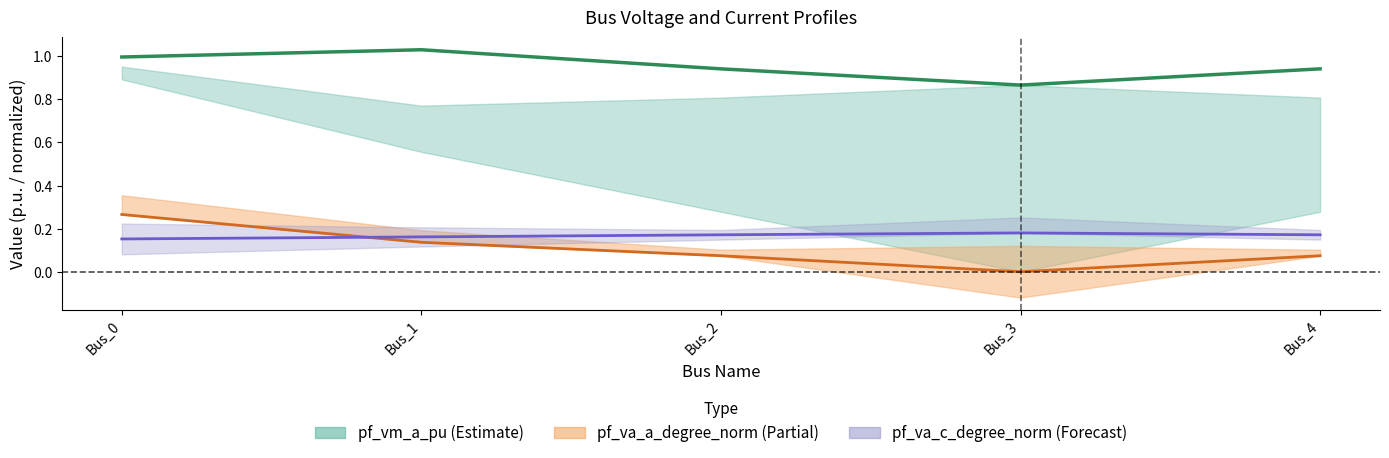

At which label is pf_va_a_degree_norm_line closest to 0?

Bus_3